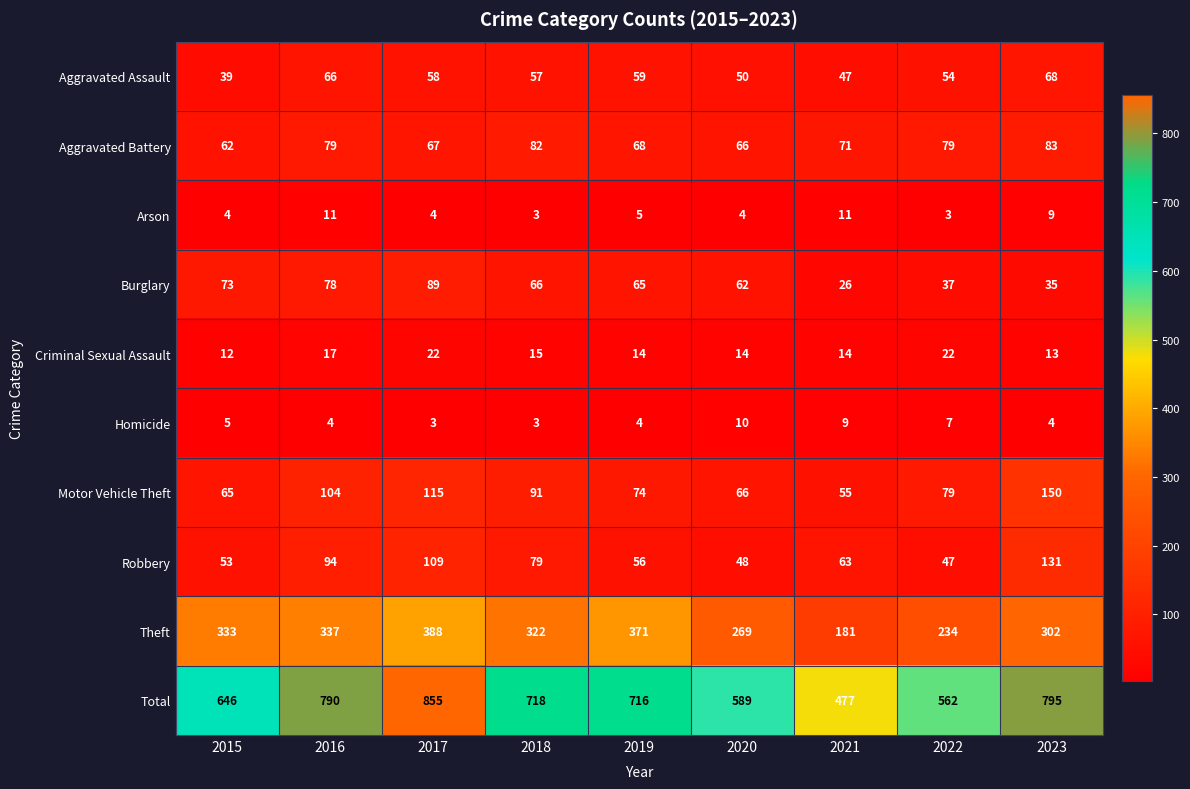

Rank the series by their maximum value, from highest to lowest.

Total, Theft, Motor Vehicle Theft, Robbery, Burglary, Aggravated Battery, Aggravated Assault, Criminal Sexual Assault, Arson, Homicide